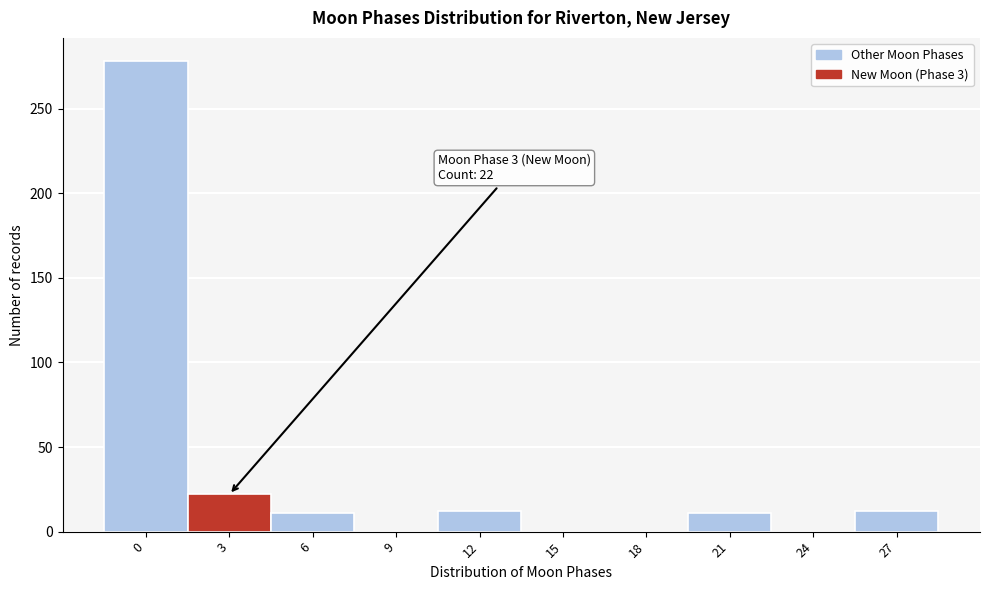

What is the change in value from 15 to 21?

+11